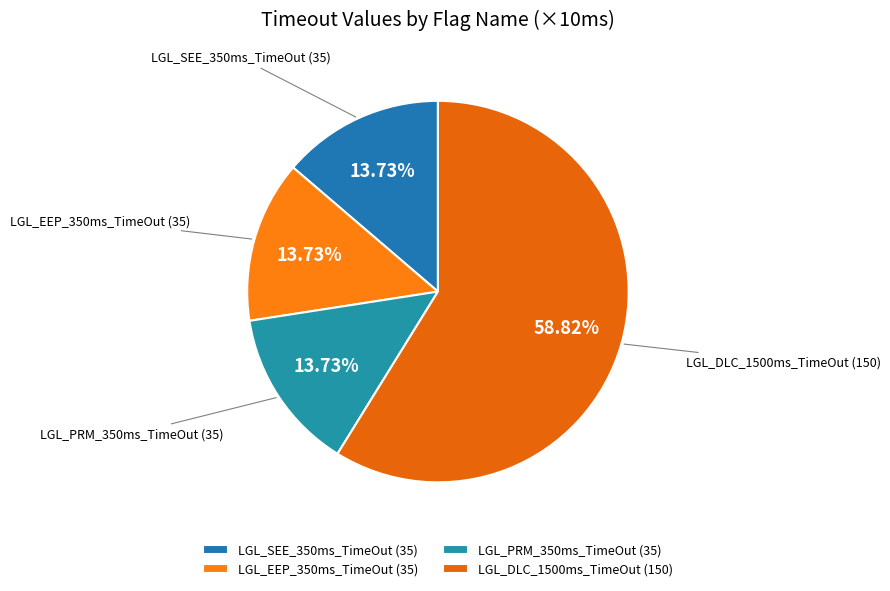

Which category accounts for the majority?

LGL_DLC_1500ms_TimeOut